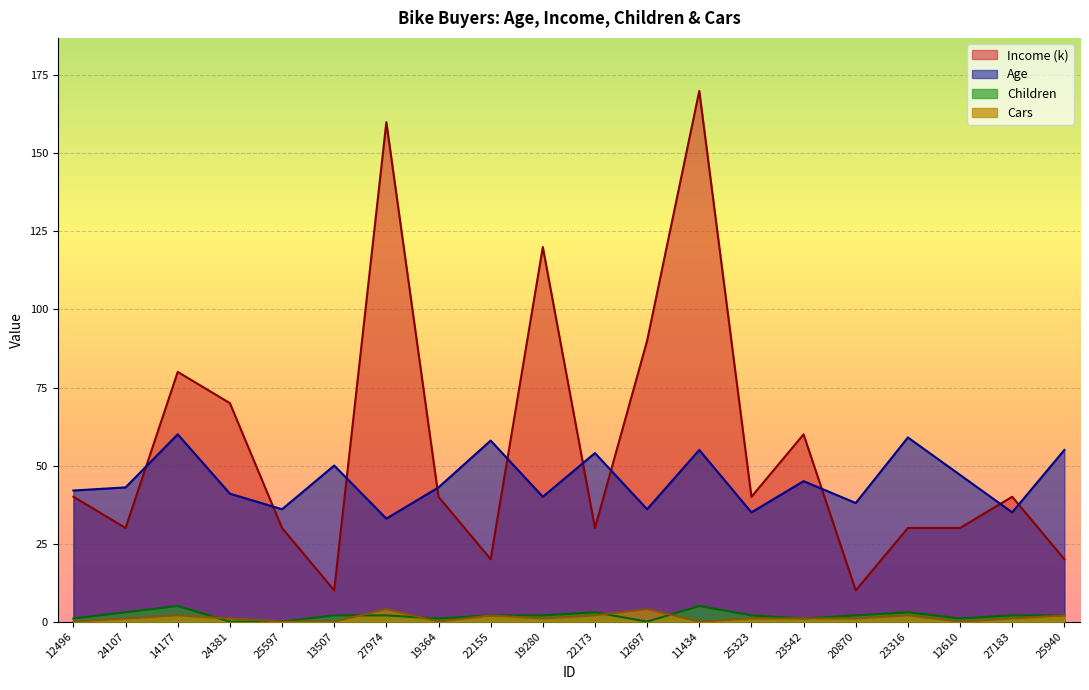

What is the value of the Income point at the 14th from the left?

40